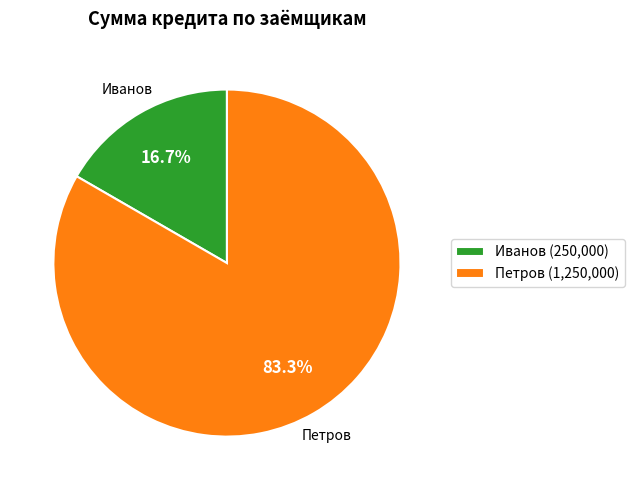

To the nearest percent, what is the difference between the Иванов and Петров slice percentages?

67%